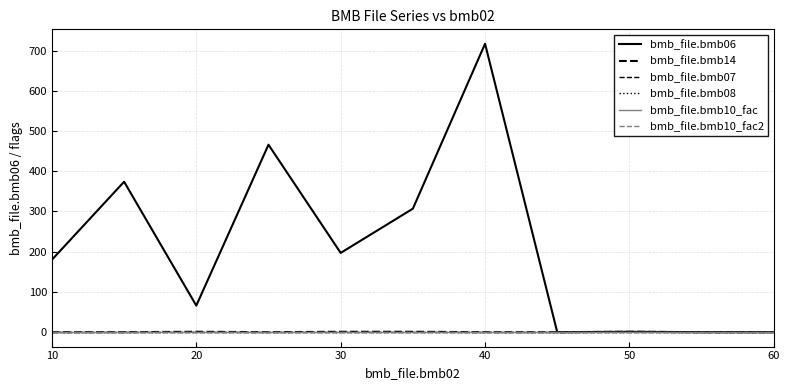

List the series in order of their peak value, highest first.

bmb_file.bmb06, bmb_file.bmb14, bmb_file.bmb07, bmb_file.bmb10_fac, bmb_file.bmb10_fac2, bmb_file.bmb08